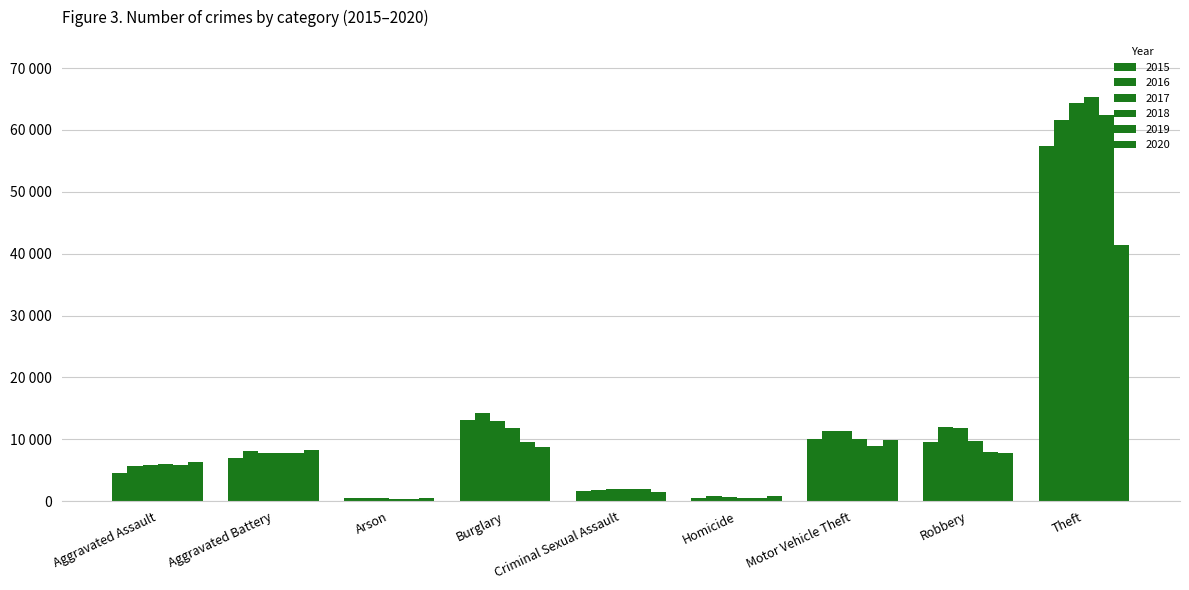

The value of 2016 at Burglary is 23406. True or false?

False